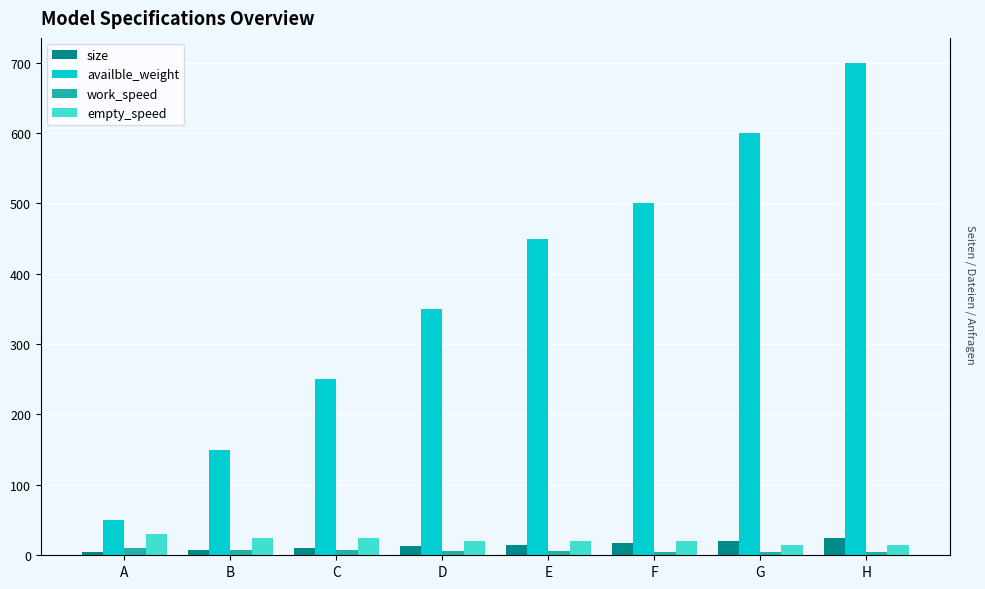

Read the availble_weight value at A, to the nearest 10.

50